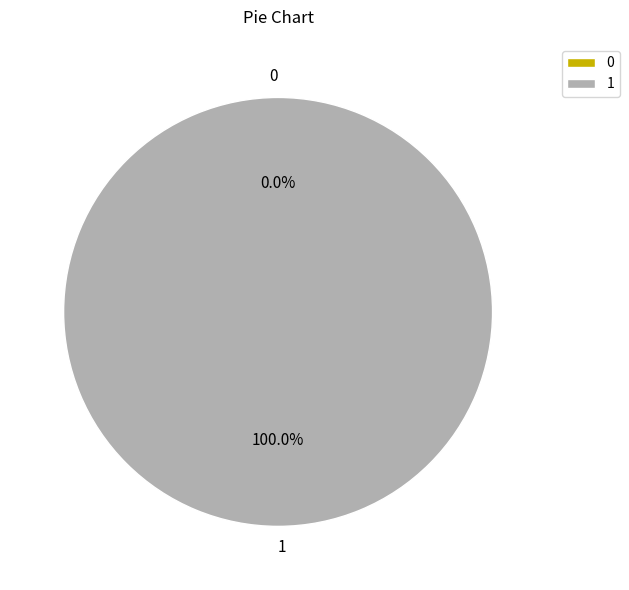

True or false: 0 accounts for 1% of the total.

False